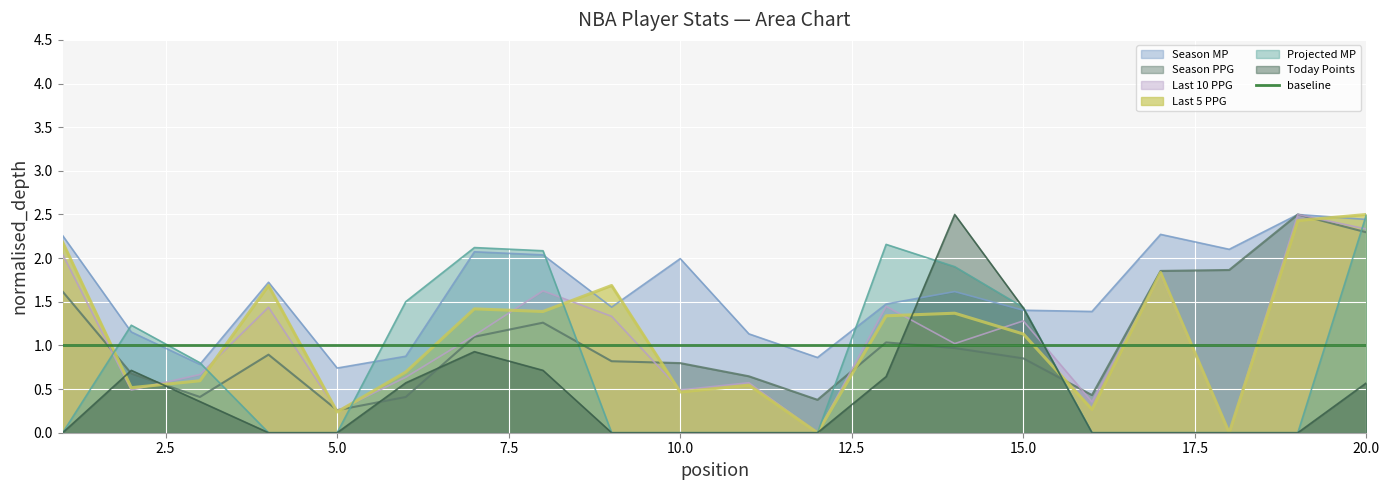

What is the difference between the Last 10 PPG values at 10 and 12?

0.5